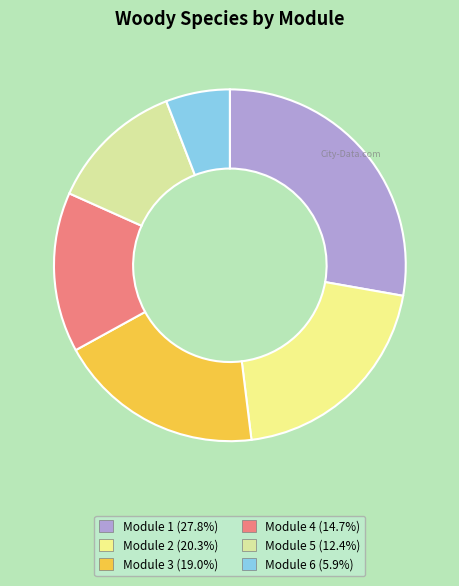

Does any single category account for the majority?

No